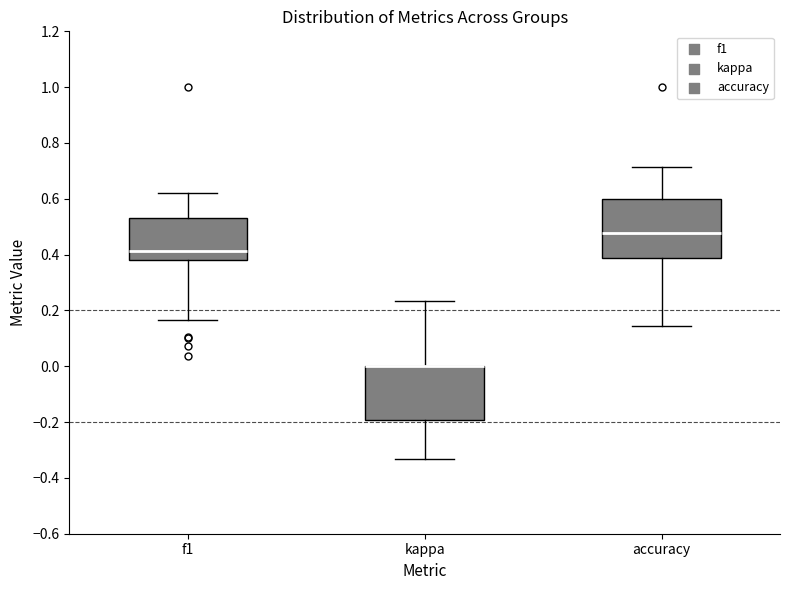

Reading left to right, transcribe this box plot: for each box, give where its median line is, the range the box spans, and where its two whiskers end, as read against the y-axis. The values are not printed on the chart, so give them approximately, as read against the axis.

f1: median 0.42, box 0.38 to 0.54, whiskers 0.16 to 0.62
kappa: median 0.00 (drawn on the box's upper edge), box -0.20 to 0.00, whiskers -0.34 to 0.24
accuracy: median 0.48, box 0.38 to 0.60, whiskers 0.14 to 0.72